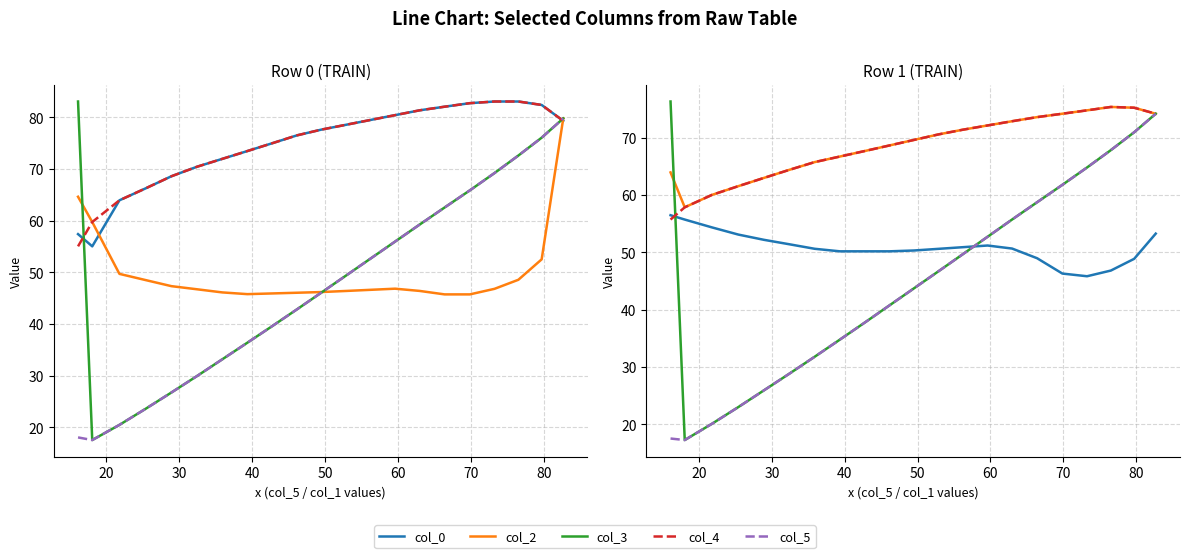

Count the number of categories in the chart.

21